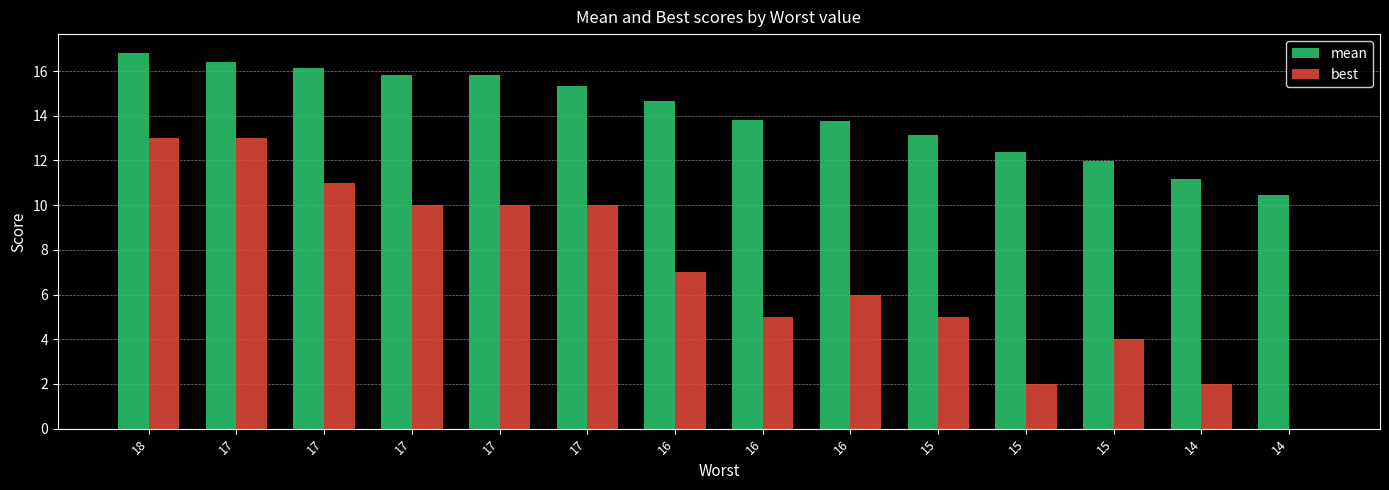

What are all the series names shown in the legend?

mean, best